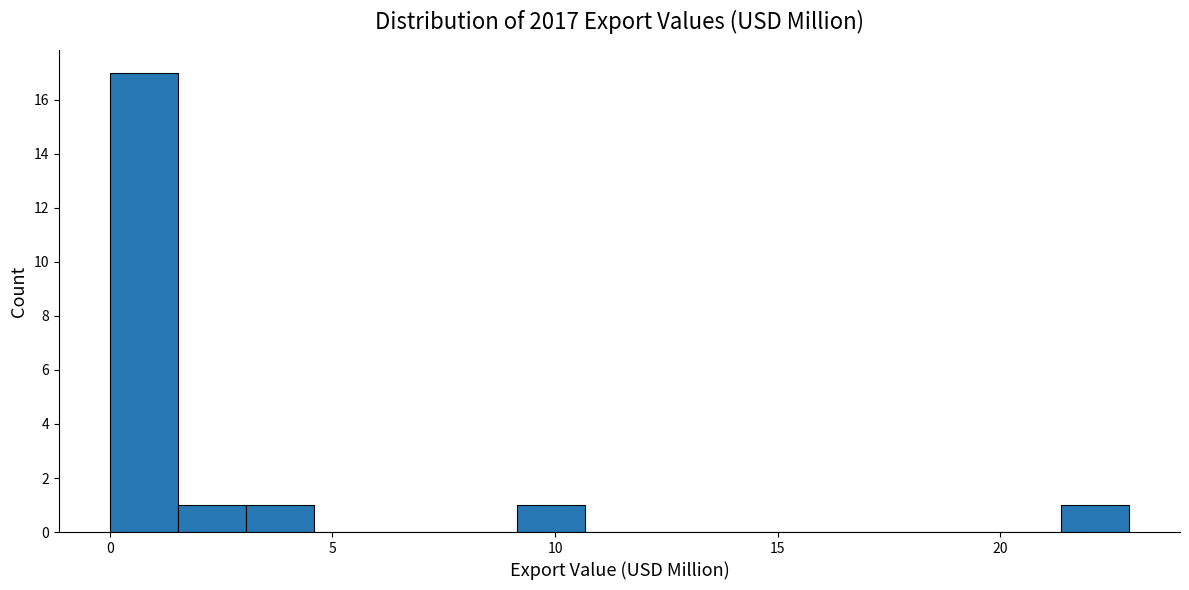

Read against the x-axis, roughly where is the centre of the tallest bar?

1.0